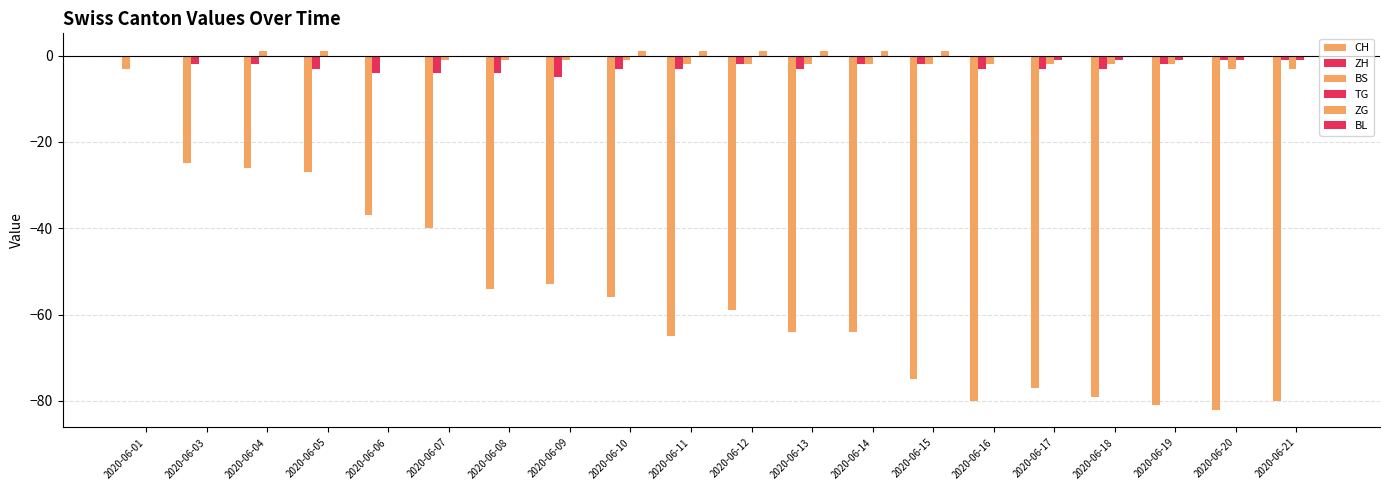

Does the chart contain stacked bars?

No